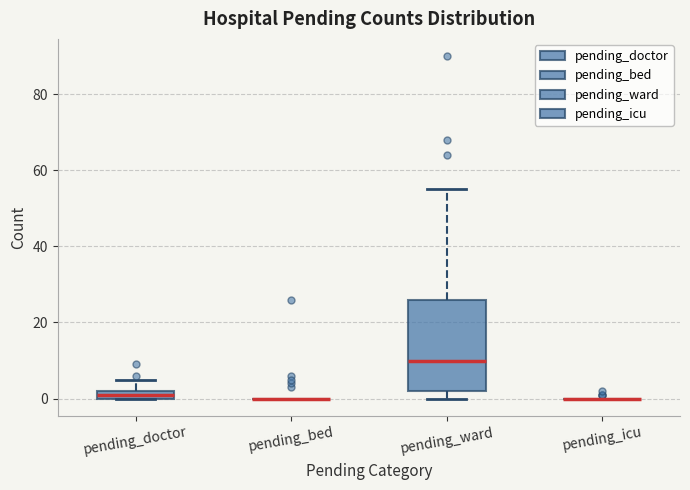

Comparing the boxes themselves (not the whiskers), which one is the tallest?

pending_ward